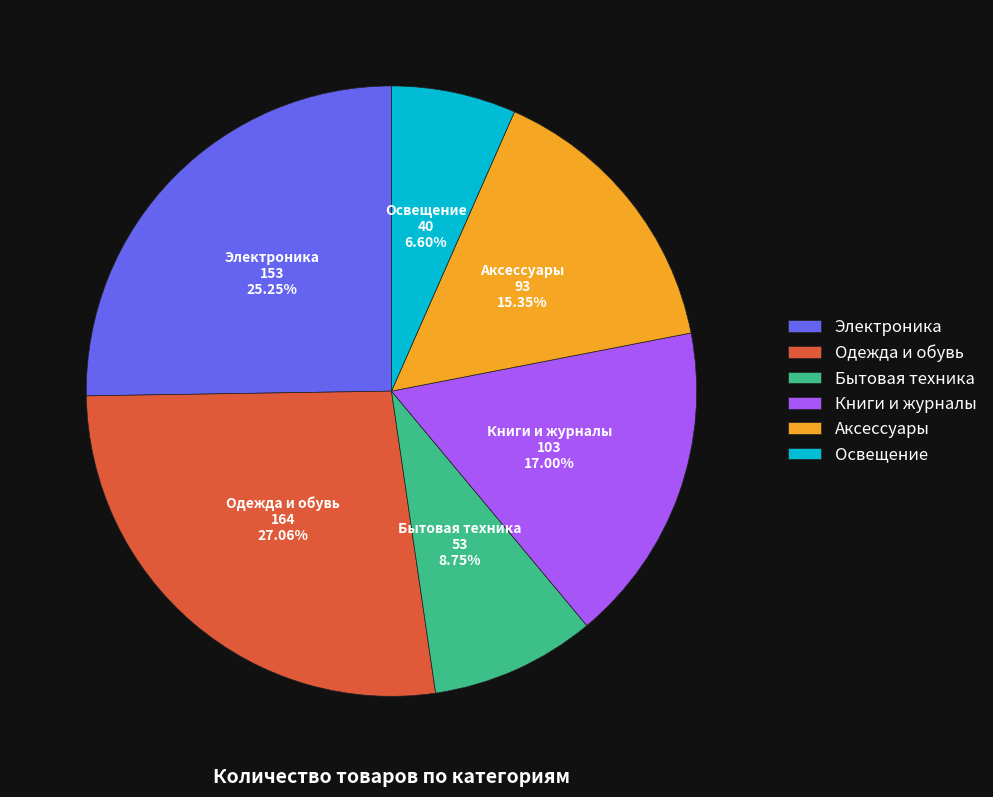

Which slice is the largest?

Одежда и обувь